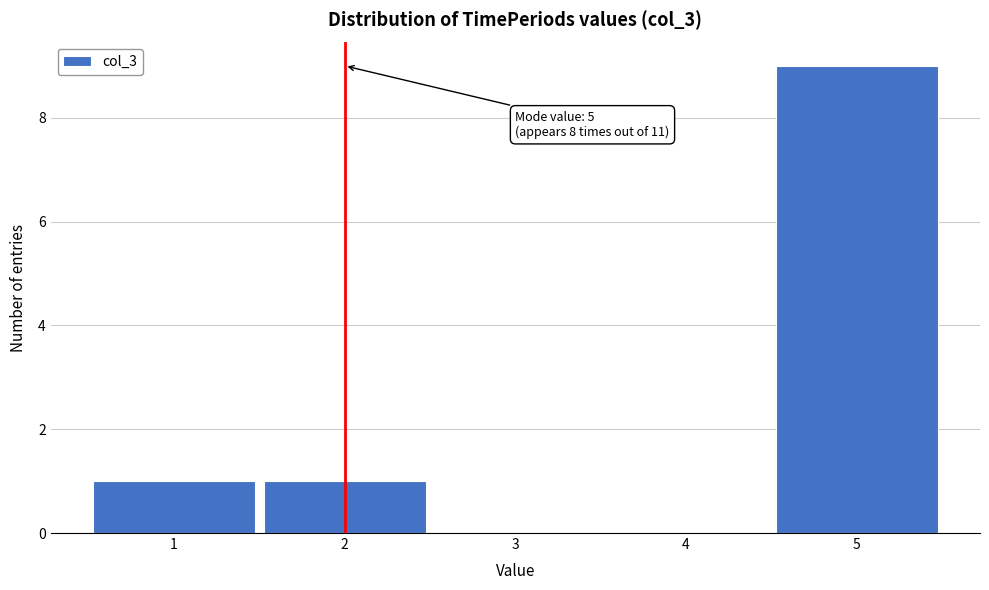

Which range on the x-axis has the tallest bar?

4.5 to 5.5